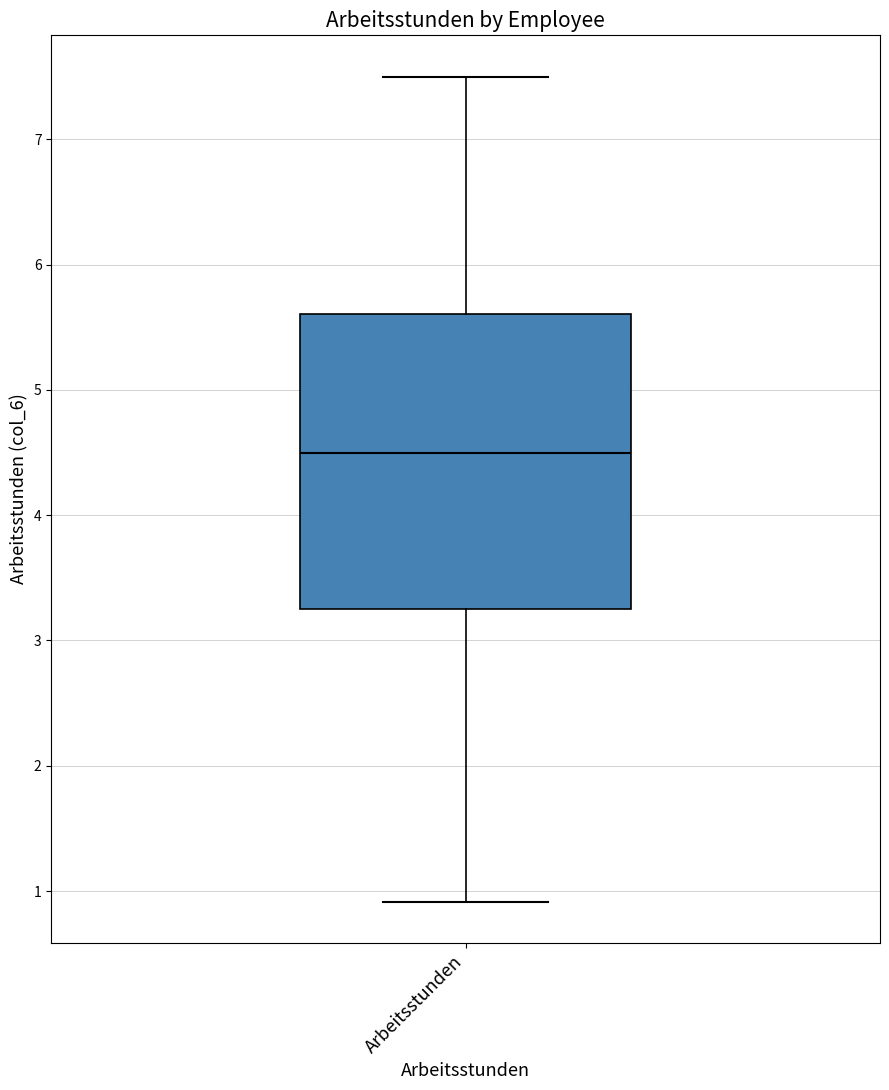

Transcribe this box plot: give where the median line is, the range the box spans, and where the two whiskers end, as read against the y-axis. The values are not printed on the chart, so give them approximately, as read against the axis.

median 4.5, box 3.3 to 5.6, whiskers 0.9 to 7.5